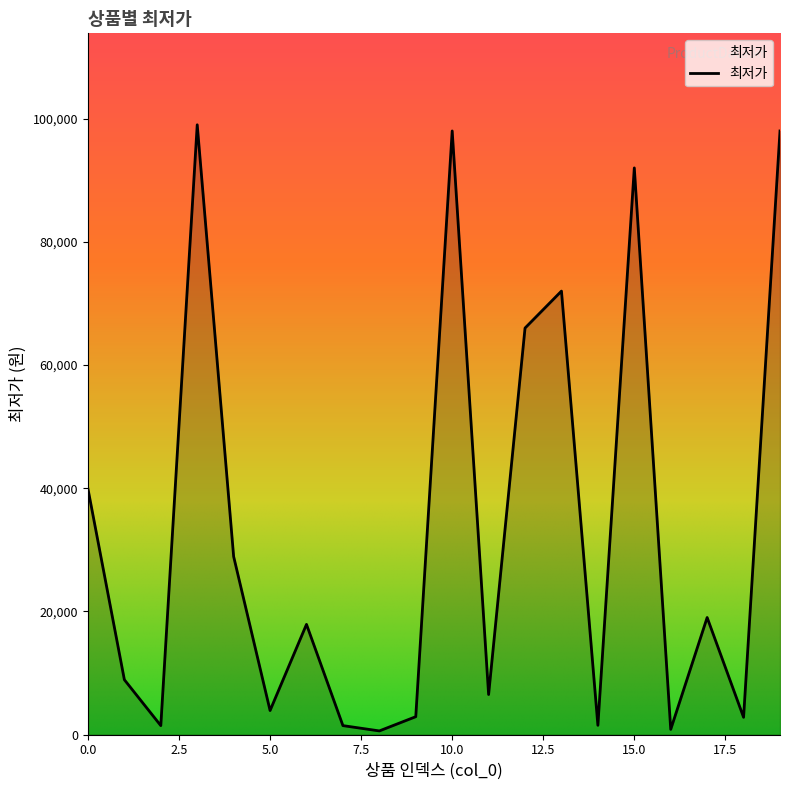

What is the minimum value shown in the chart?

590